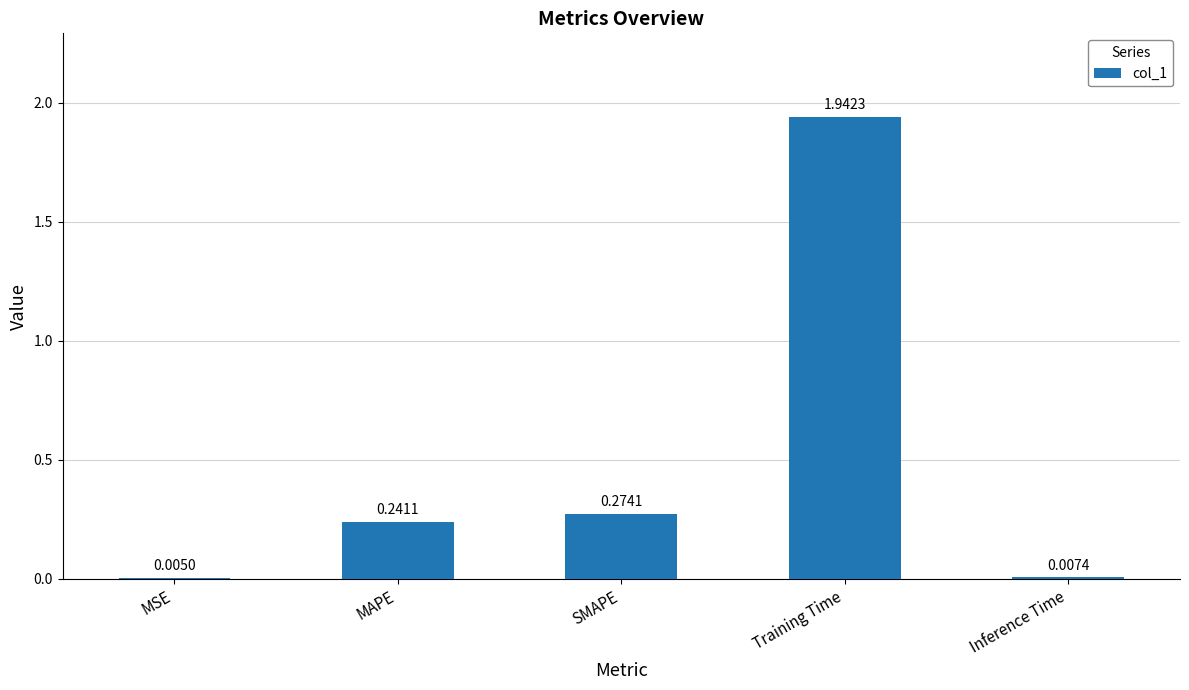

Which label corresponds to the largest value in the chart?

Training Time